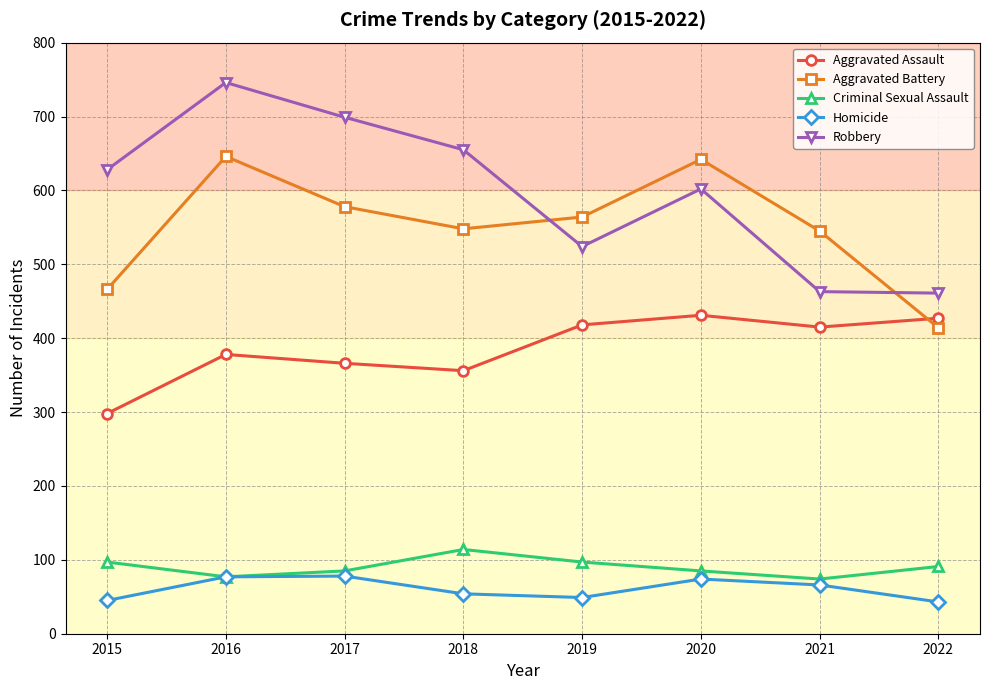

At 2015, list the series in order from largest to smallest.

Robbery, Aggravated Battery, Aggravated Assault, Criminal Sexual Assault, Homicide